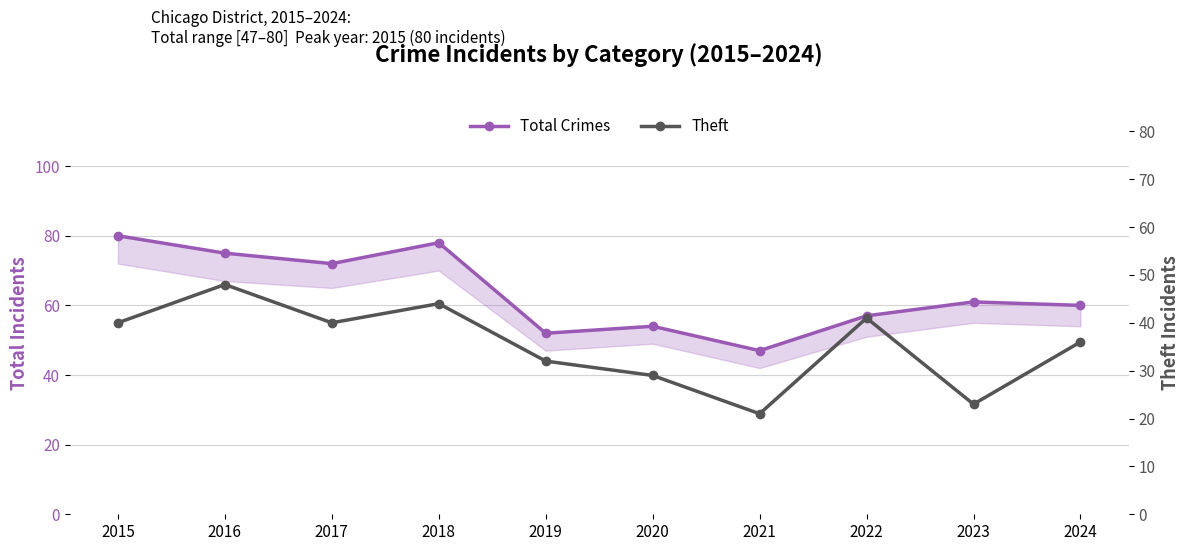

At which category does the chart reach its minimum across all series?

2021